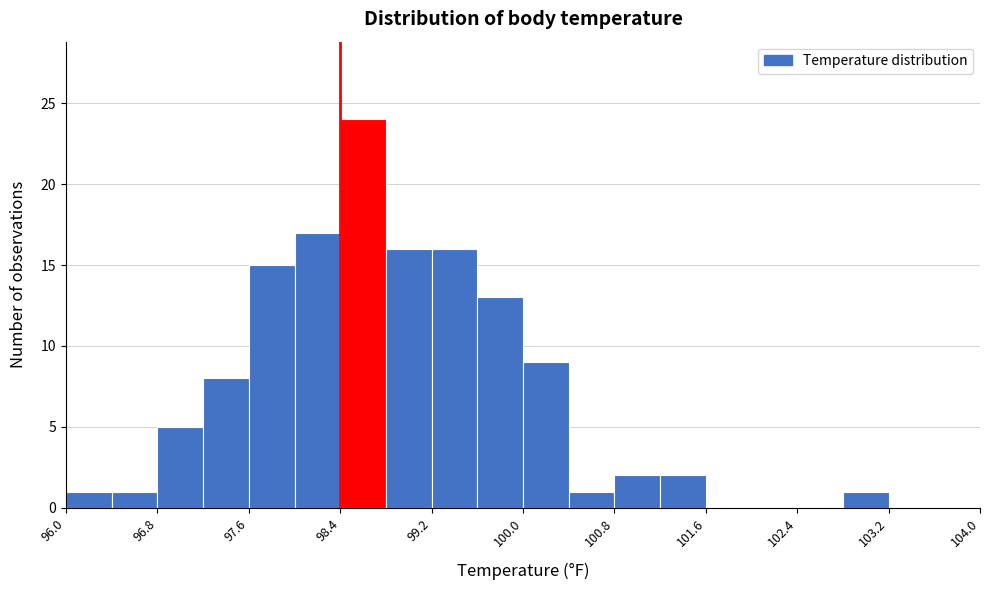

Reading left to right, transcribe this chart: for each bar, give the range it covers on the x-axis and its height. The values are not printed on the chart, so give them approximately, as read against the axis.

96.0 to 96.4: 1
96.4 to 96.8: 1
96.8 to 97.2: 5
97.2 to 97.6: 8
97.6 to 98.0: 15
98.0 to 98.4: 17
98.4 to 98.8: 24
98.8 to 99.2: 16
99.2 to 99.6: 16
99.6 to 100.0: 13
100.0 to 100.4: 9
100.4 to 100.8: 1
100.8 to 101.2: 2
101.2 to 101.6: 2
101.6 to 102.0: 0
102.0 to 102.4: 0
102.4 to 102.8: 0
102.8 to 103.2: 1
103.2 to 103.6: 0
103.6 to 104.0: 0